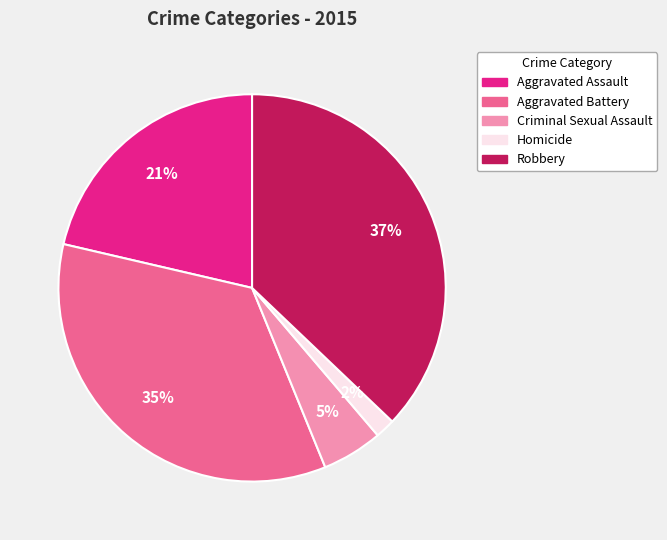

Between Homicide and Criminal Sexual Assault, which is larger?

Criminal Sexual Assault